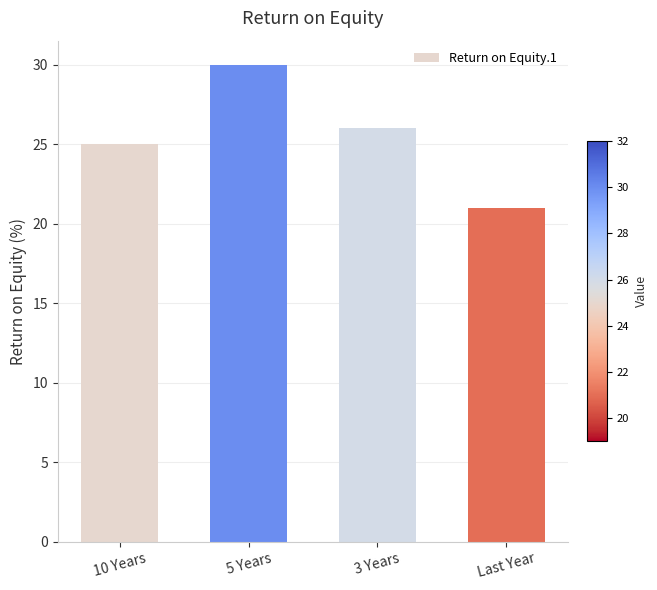

Reading left to right, transcribe all the data shown in this chart.

25	30	26	21